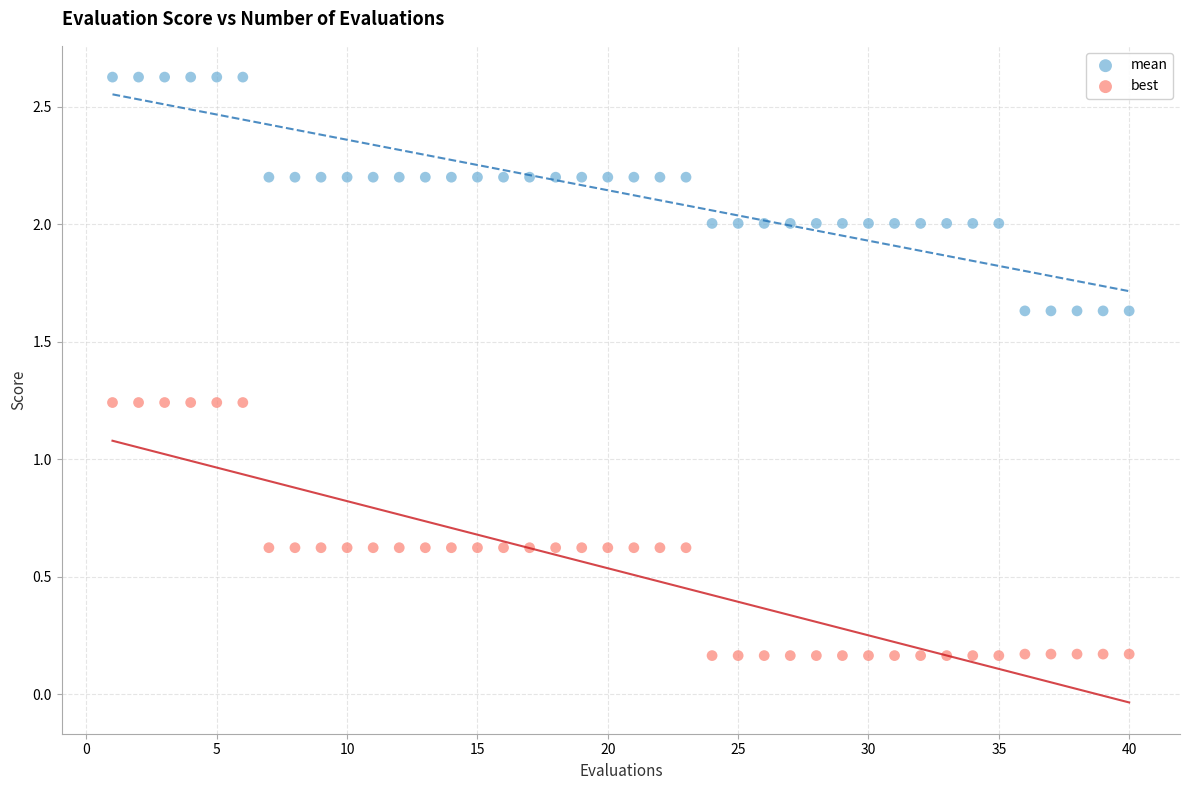

Which series reaches the minimum Y coordinate?

best